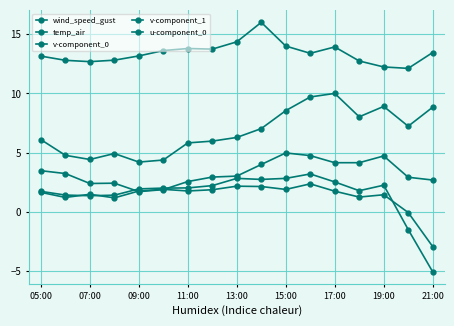

Where do v-component_1 and u-component_0 first cross each other?

11:00 and 13:00